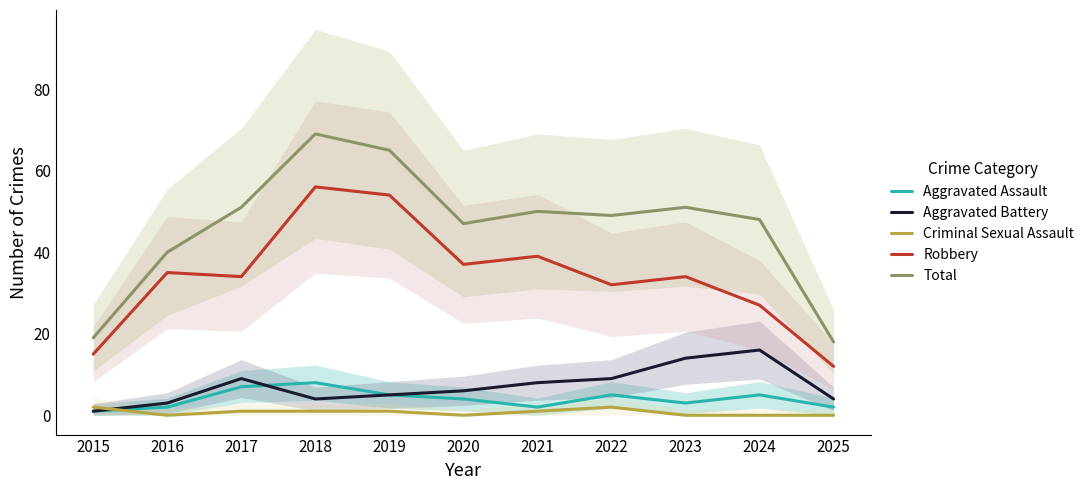

After their last crossing, which series has the higher values: Aggravated Assault or Criminal Sexual Assault?

Aggravated Assault